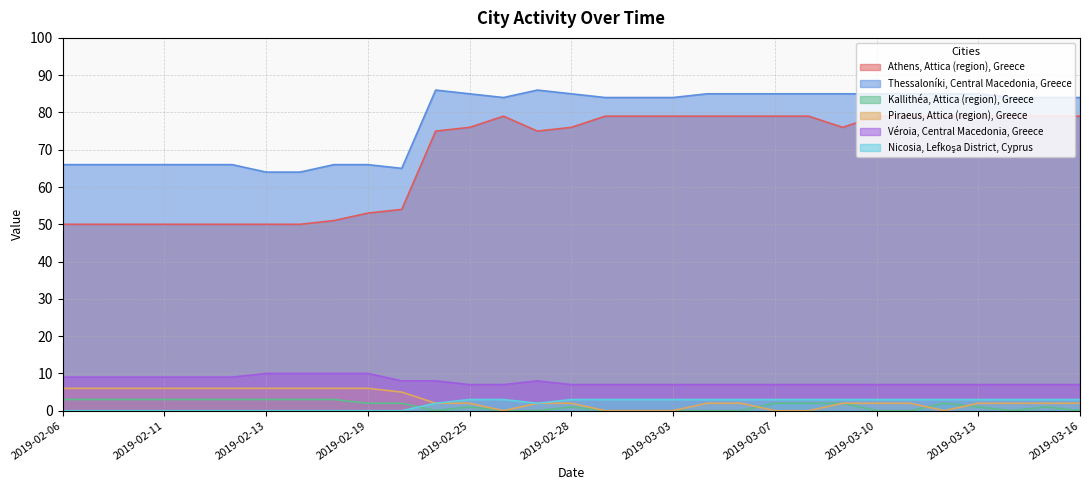

Which category has the lowest value across all series?

2019-02-24